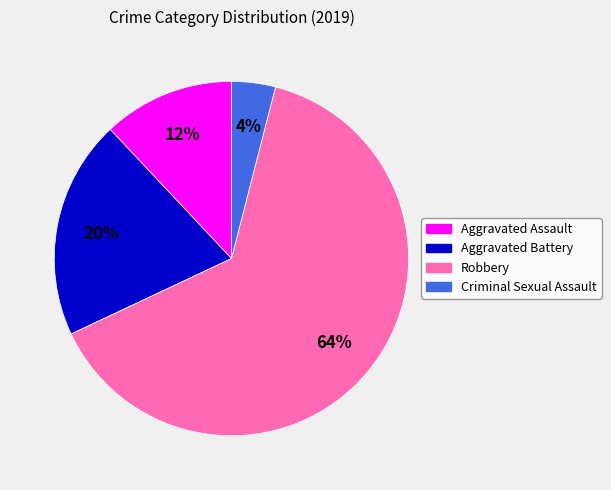

Rank the categories by value from lowest to highest.

Criminal Sexual Assault, Aggravated Assault, Aggravated Battery, Robbery